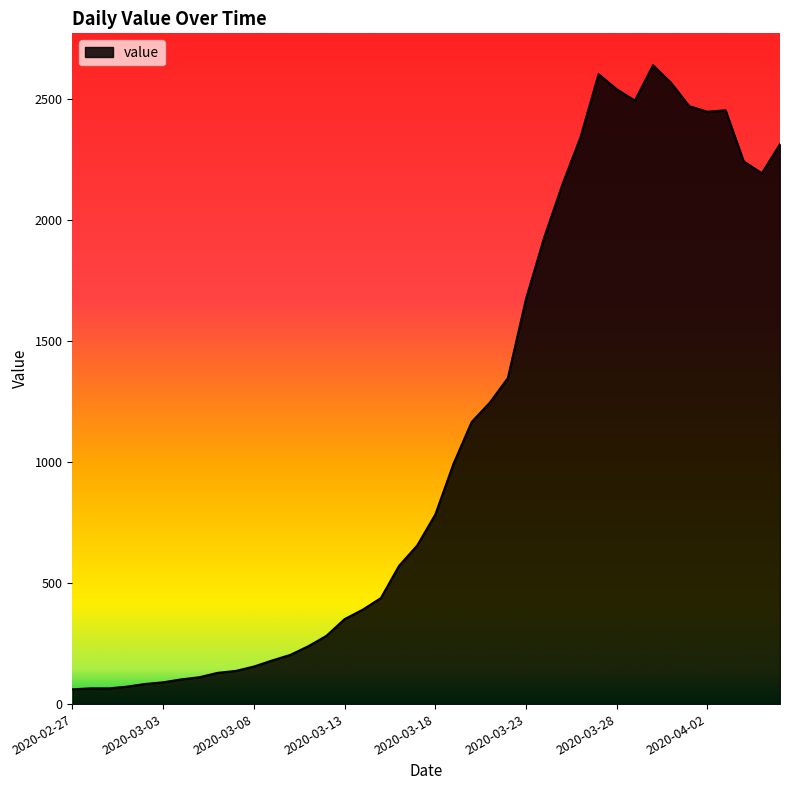

What is the maximum value shown in the chart?

2639